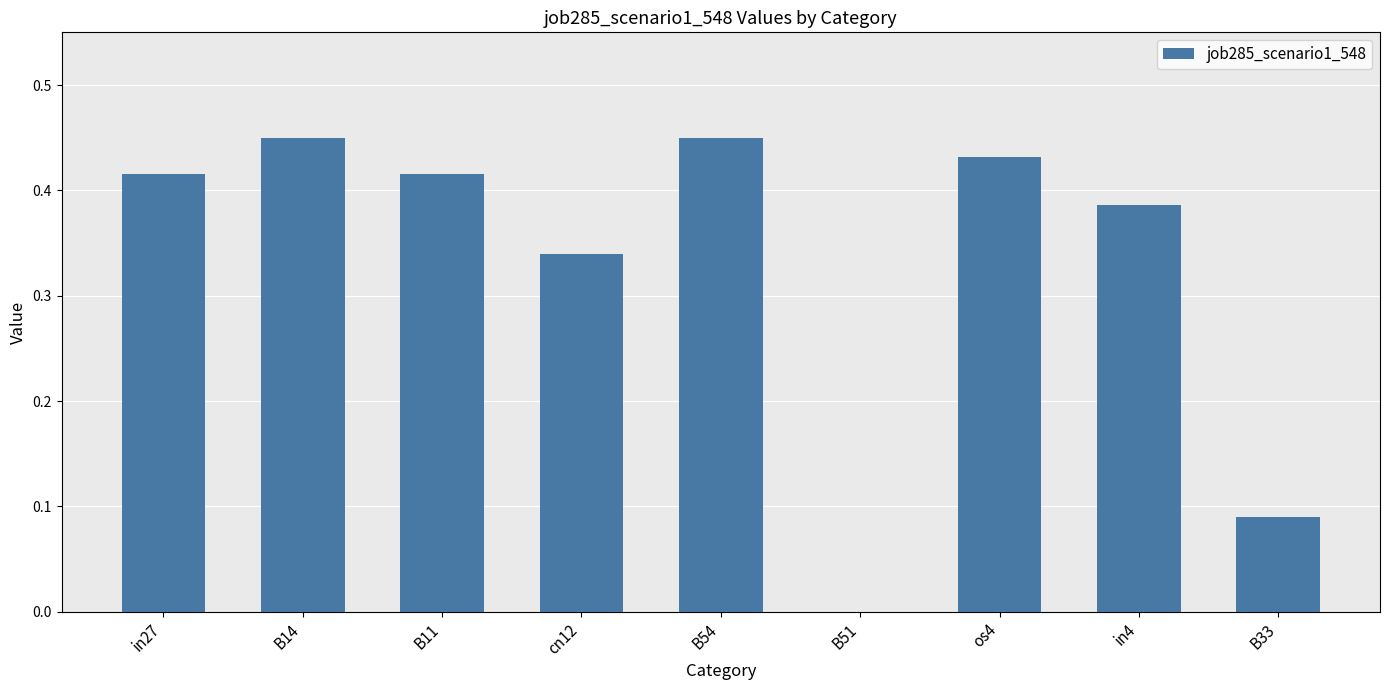

The value at B14 is 0.2. True or false?

False